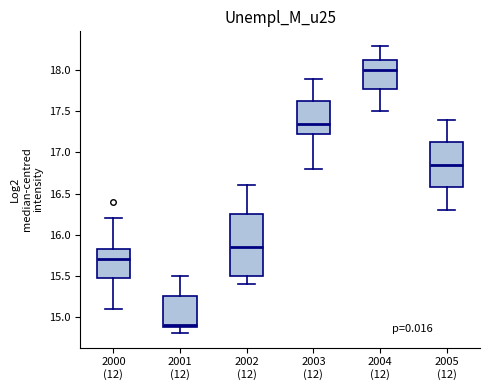

Which box is the tallest, from its lower edge to its upper edge?

2002 (12)